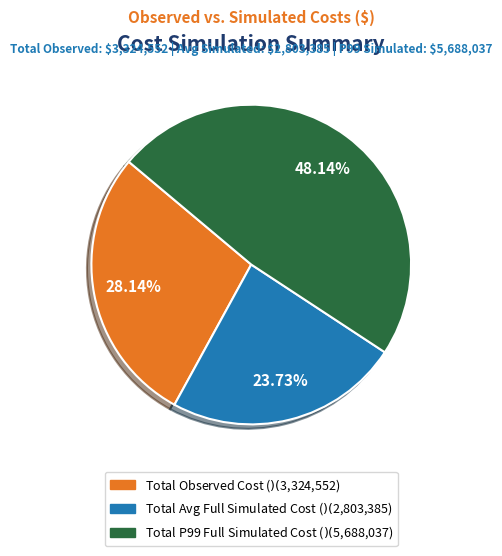

The Total P99 Full Simulated Cost ($) slice represents 40% of the pie. True or false?

False